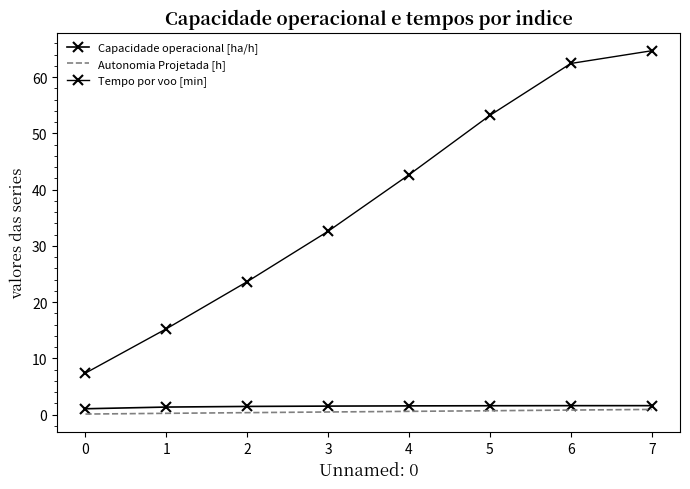

Is the value of Capacidade operacional [ha/h] at 4 greater than the value of Tempo por voo [min] at 4?

No